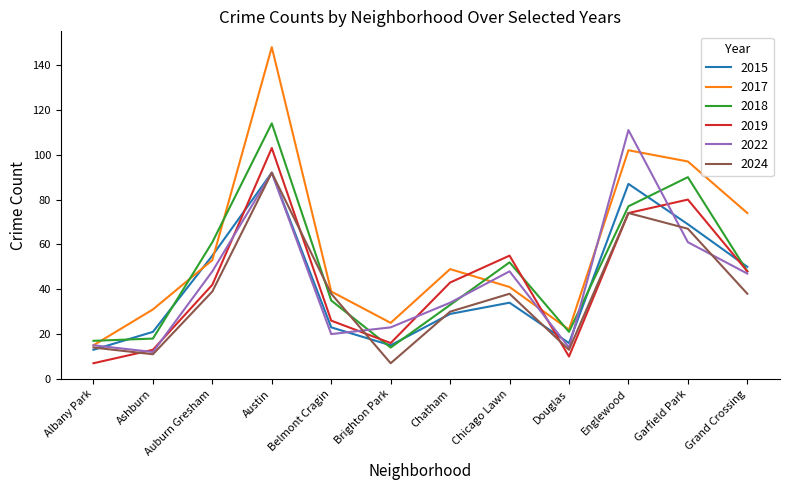

Reading left to right, what are all the values shown in this chart?

2015: Albany Park=13	Ashburn=21	Auburn Gresham=55	Austin=92	Belmont Cragin=23	Brighton Park=15	Chatham=29	Chicago Lawn=34	Douglas=16	Englewood=87	Garfield Park=69	Grand Crossing=50
2017: Albany Park=15	Ashburn=31	Auburn Gresham=53	Austin=148	Belmont Cragin=39	Brighton Park=25	Chatham=49	Chicago Lawn=41	Douglas=22	Englewood=102	Garfield Park=97	Grand Crossing=74
2018: Albany Park=17	Ashburn=18	Auburn Gresham=61	Austin=114	Belmont Cragin=35	Brighton Park=14	Chatham=33	Chicago Lawn=52	Douglas=21	Englewood=77	Garfield Park=90	Grand Crossing=48
2019: Albany Park=7	Ashburn=13	Auburn Gresham=42	Austin=103	Belmont Cragin=26	Brighton Park=16	Chatham=43	Chicago Lawn=55	Douglas=10	Englewood=74	Garfield Park=80	Grand Crossing=48
2022: Albany Park=15	Ashburn=12	Auburn Gresham=48	Austin=92	Belmont Cragin=20	Brighton Park=23	Chatham=34	Chicago Lawn=48	Douglas=14	Englewood=111	Garfield Park=61	Grand Crossing=47
2024: Albany Park=14	Ashburn=11	Auburn Gresham=39	Austin=92	Belmont Cragin=38	Brighton Park=7	Chatham=30	Chicago Lawn=38	Douglas=13	Englewood=74	Garfield Park=67	Grand Crossing=38